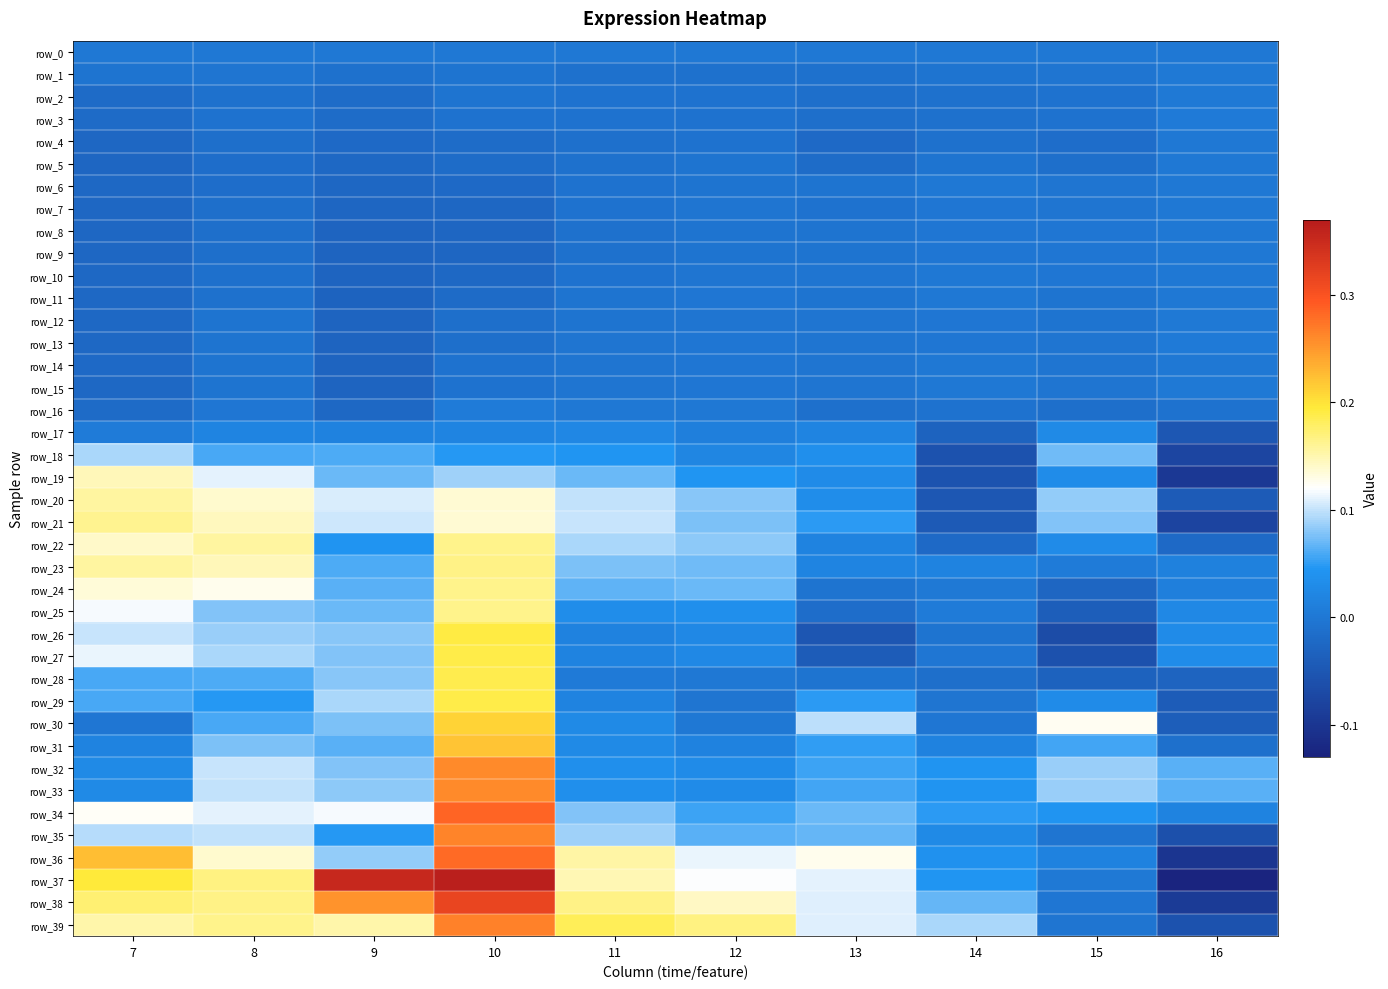

What is the sum of all row_39 values?

1.2